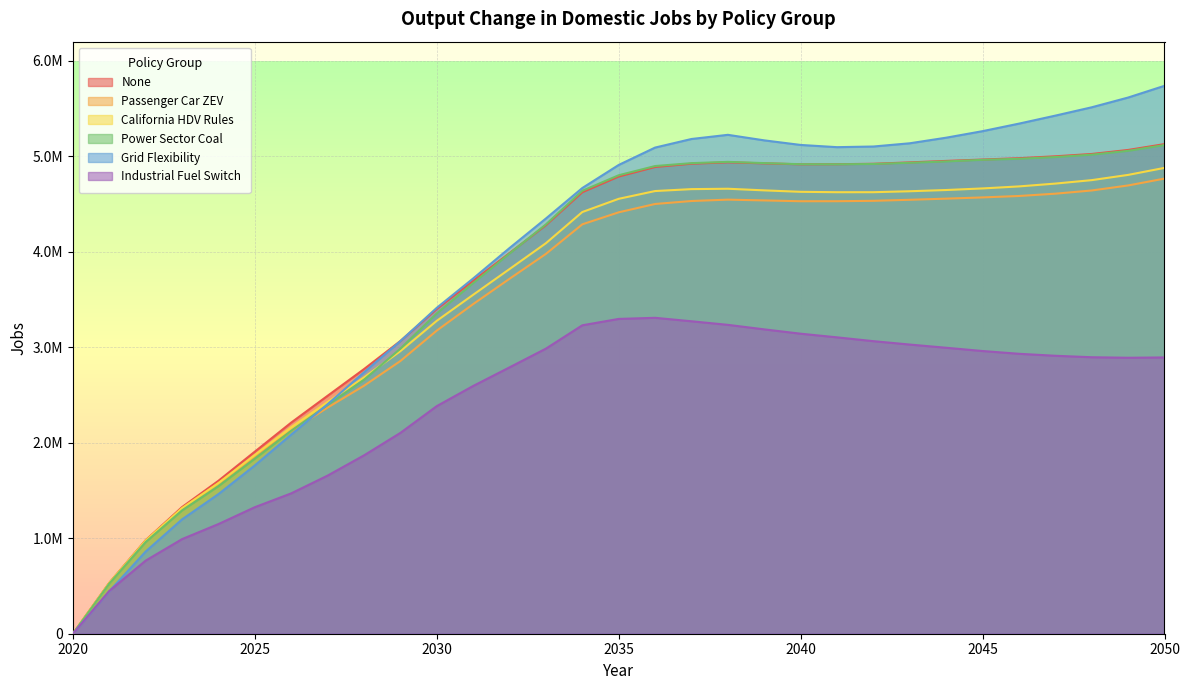

Is the value of Passenger Car ZEV at 2021 greater than the value of Power Sector Coal at 2035?

No